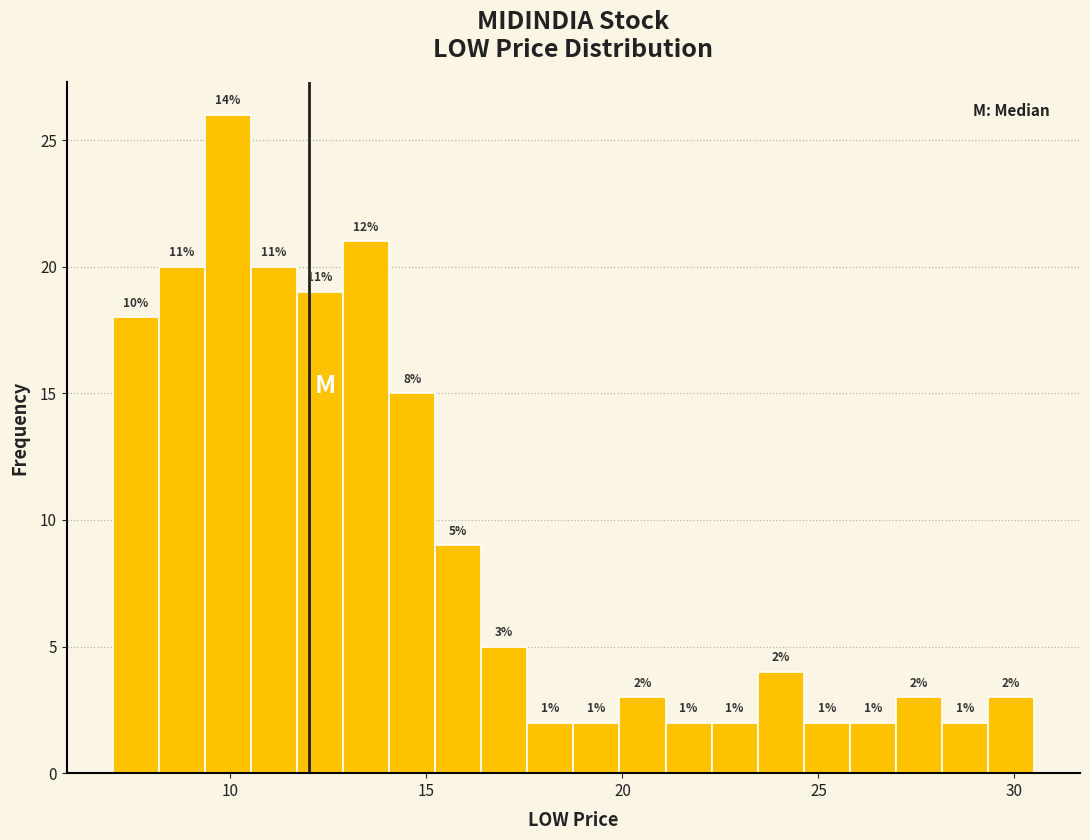

Around what value on the x-axis is the tallest bar? Give the approximate position of its centre, as read against the axis.

10.0